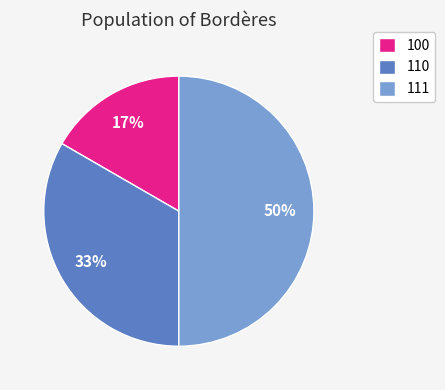

To the nearest percent, what percentage of the pie is 110?

33%